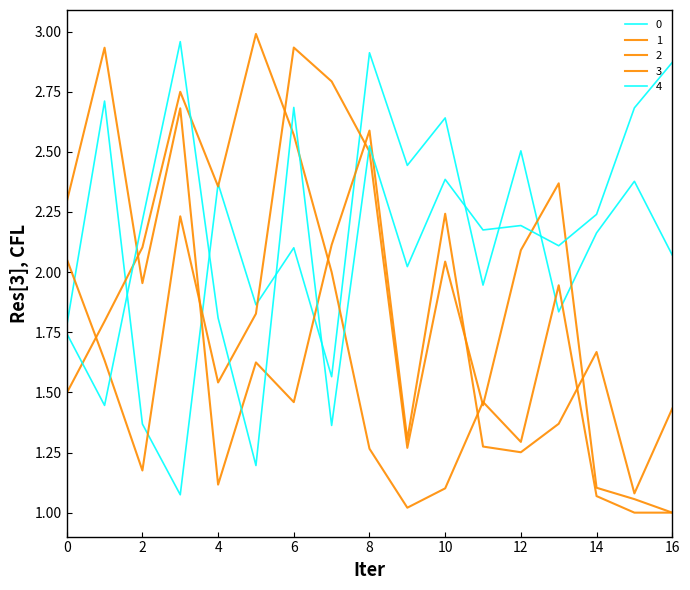

Reading left to right, what are all the values shown in this chart?

0: 1.8	2.7	1.4	1.1	2.4	1.9	2.1	1.6	2.9	2.4	2.6	1.9	2.5	1.8	2.2	2.4	2.1
1: 2.1	1.6	1.2	2.2	1.5	1.8	2.9	2.8	2.5	1.3	2.0	1.4	2.1	2.4	1.1	1.1	1.0
2: 1.5	1.8	2.1	2.7	2.4	3.0	2.6	2.0	1.3	1.0	1.1	1.5	1.3	1.9	1.1	1.0	1.0
3: 2.3	2.9	2.0	2.7	1.1	1.6	1.5	2.1	2.6	1.3	2.2	1.3	1.3	1.4	1.7	1.1	1.4
4: 1.7	1.4	2.2	3.0	1.8	1.2	2.7	1.4	2.5	2.0	2.4	2.2	2.2	2.1	2.2	2.7	2.9